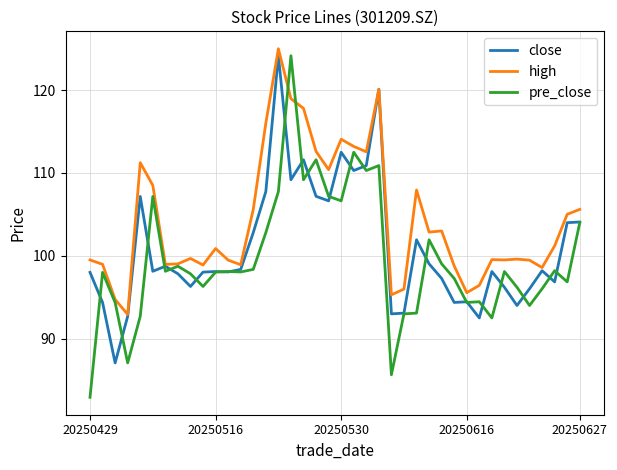

Which series has the widest spread of values?

pre_close